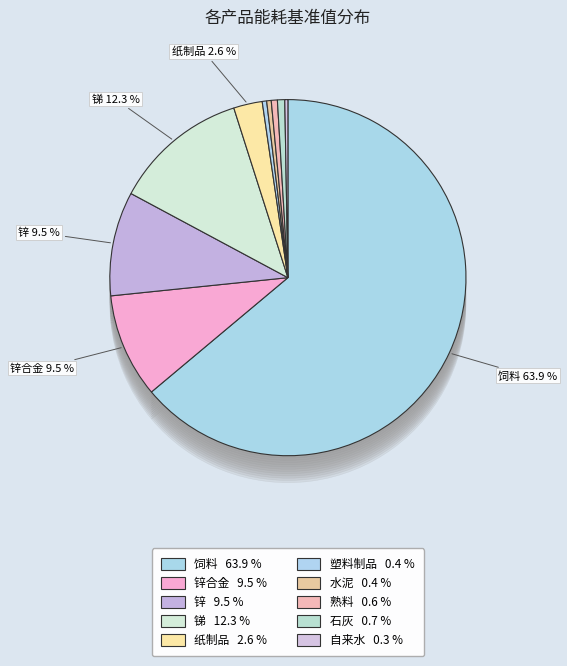

Which category accounts for the majority?

饲料